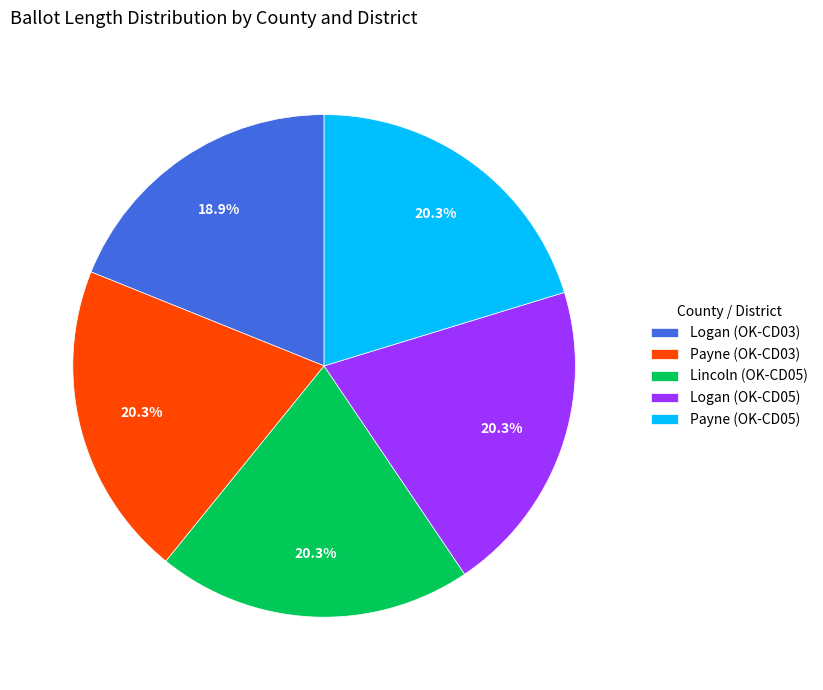

Does any single category account for the majority?

No